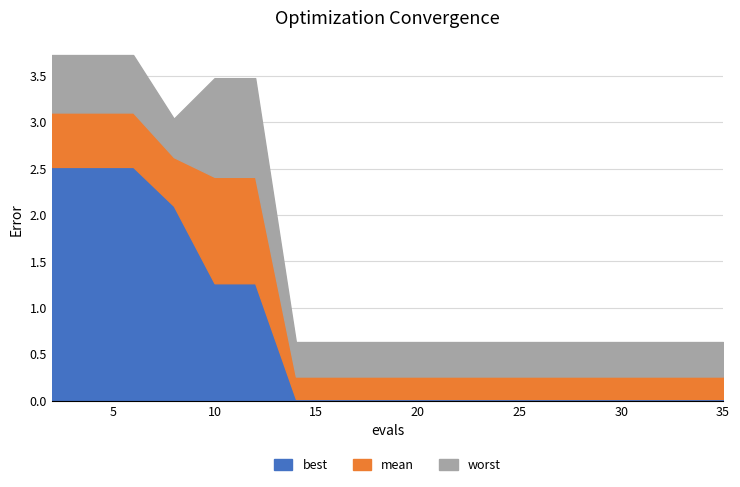

At which category does the chart reach its peak across all series?

2